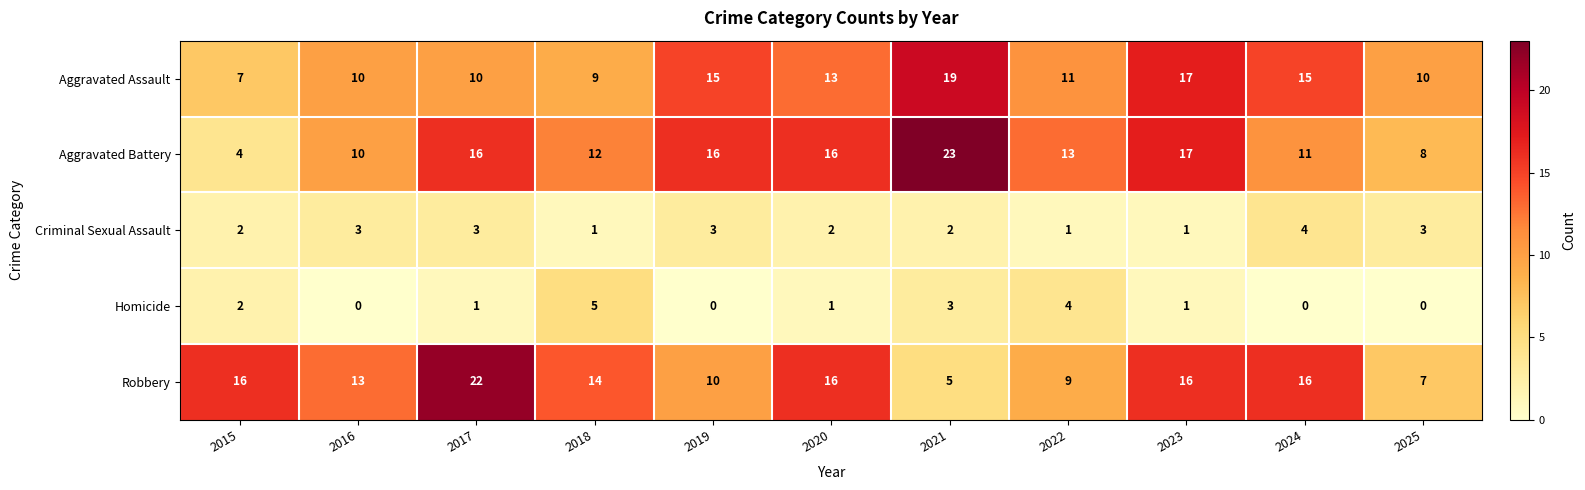

Read the Robbery value at 2019, to the nearest 10.

10